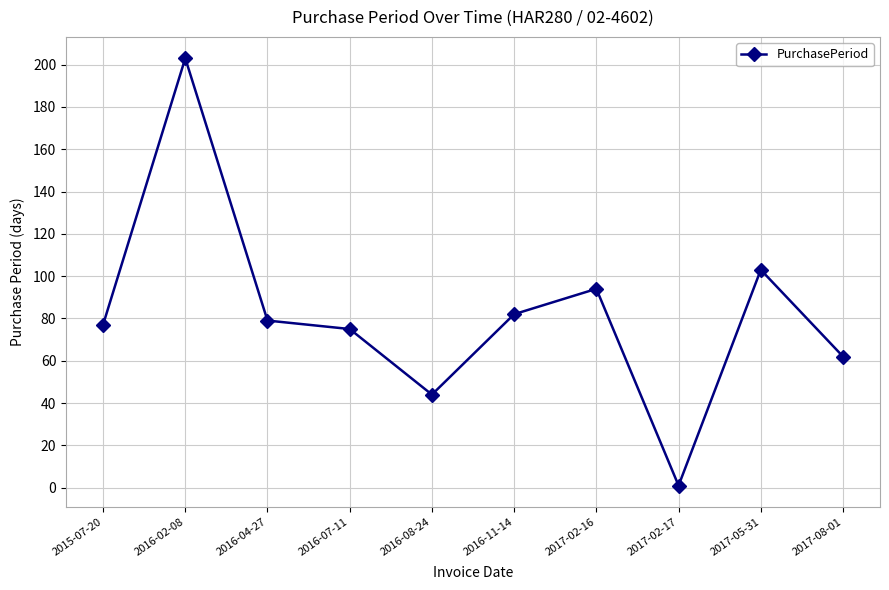

What is the ratio of the value at 2015-07-20 to the value at 2017-08-01?

1.2